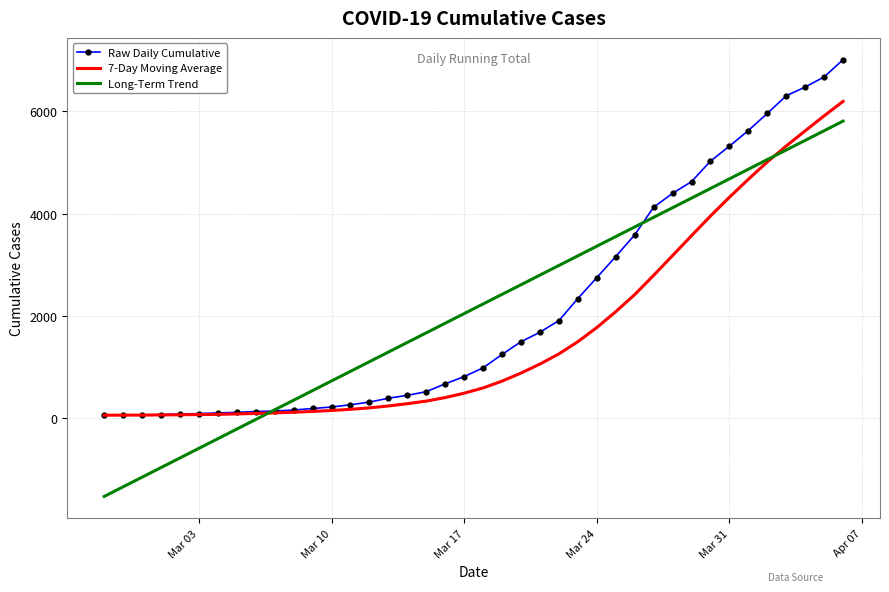

Which series has the widest spread of values?

Long-Term Trend